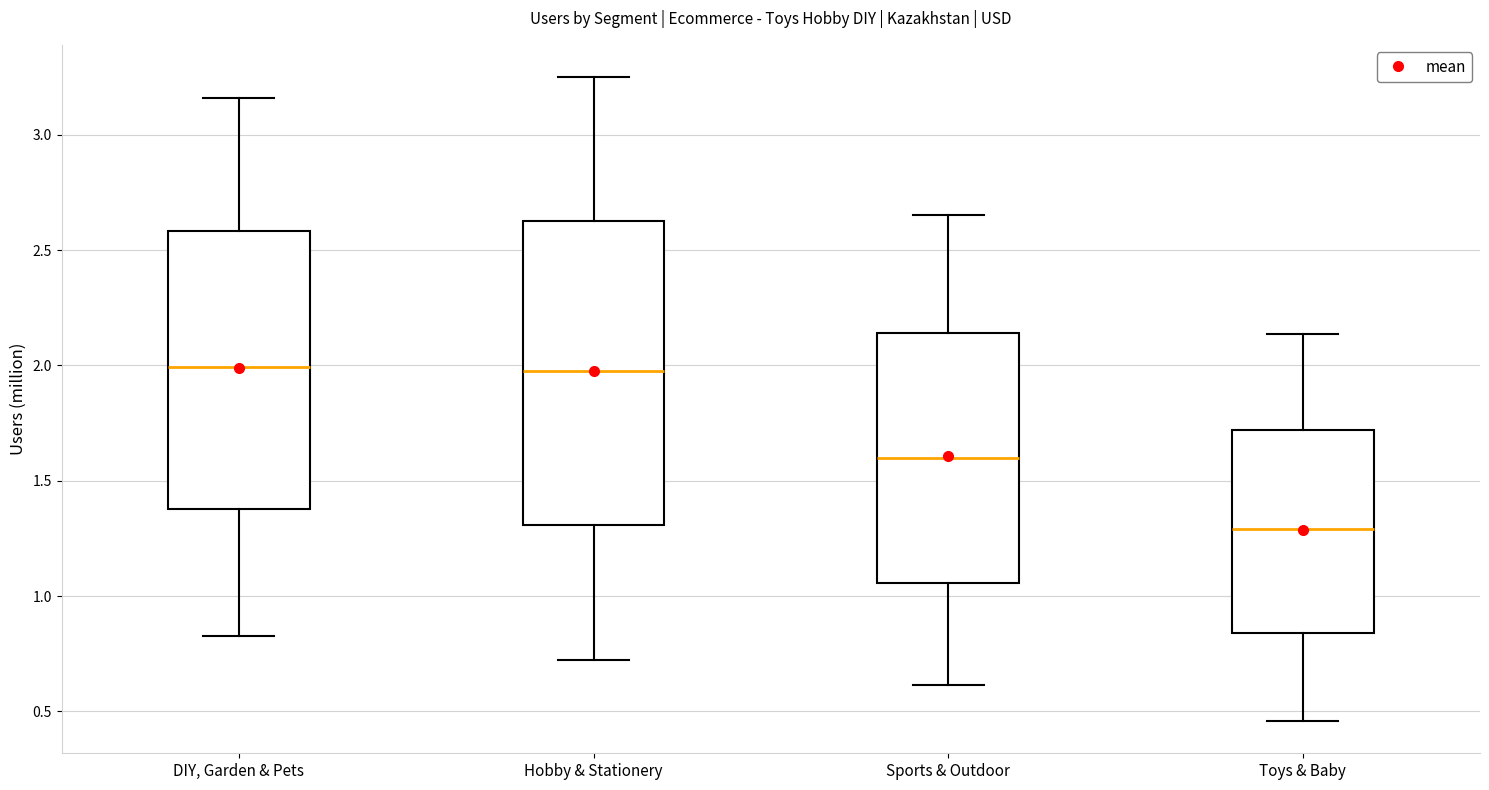

Comparing the boxes themselves (not the whiskers), which one is the tallest?

Hobby & Stationery